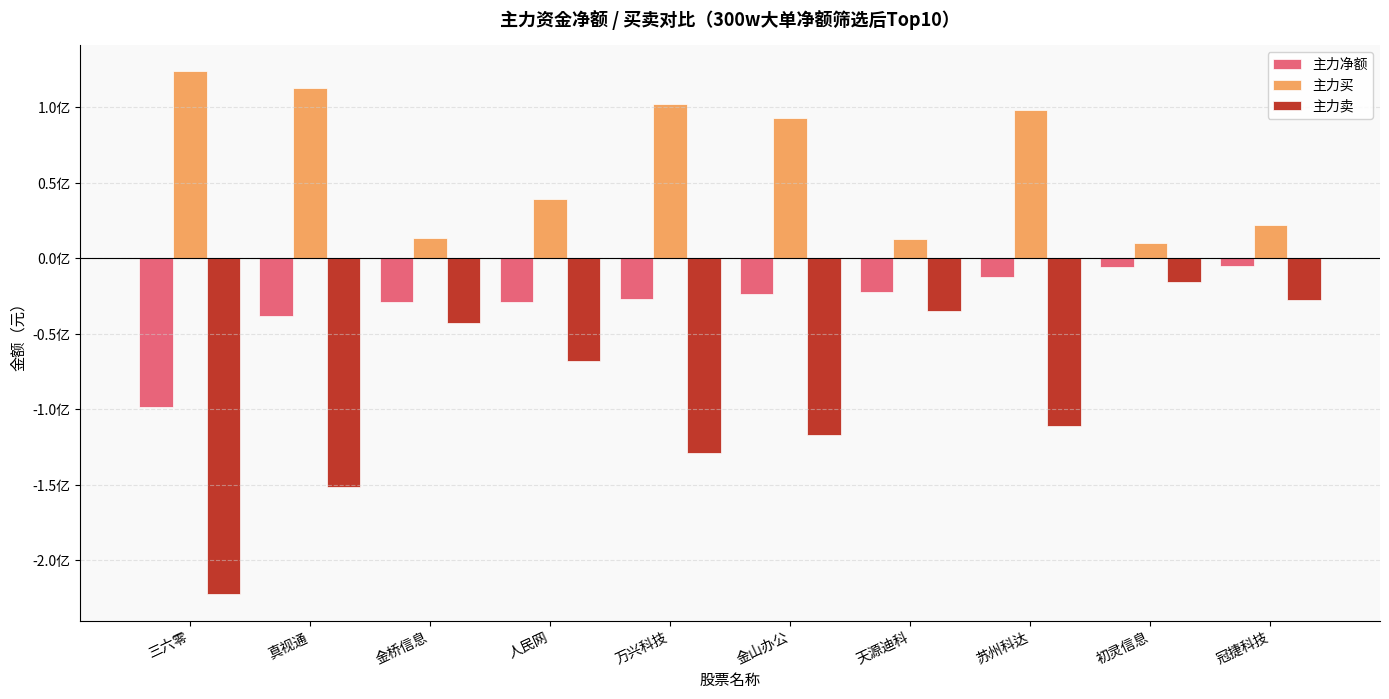

Does the chart contain stacked bars?

No